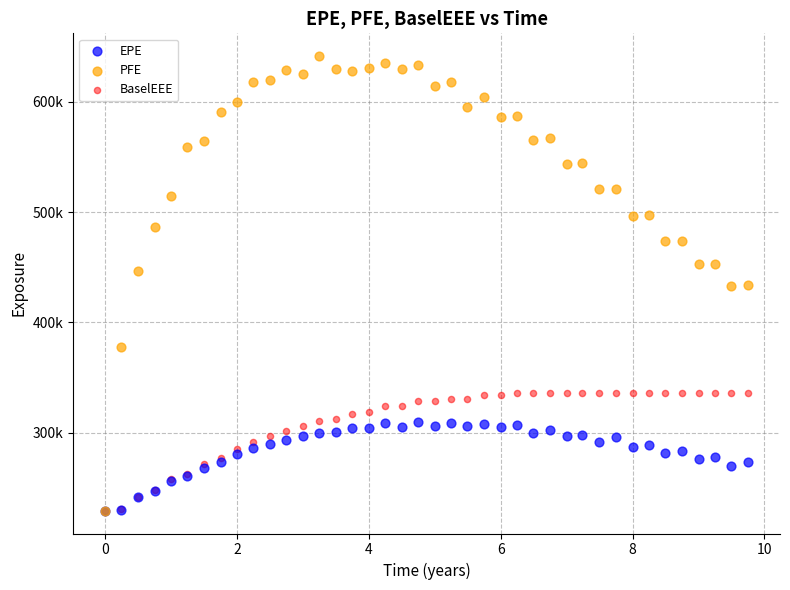

Which series has the largest Y range (max minus min)?

PFE